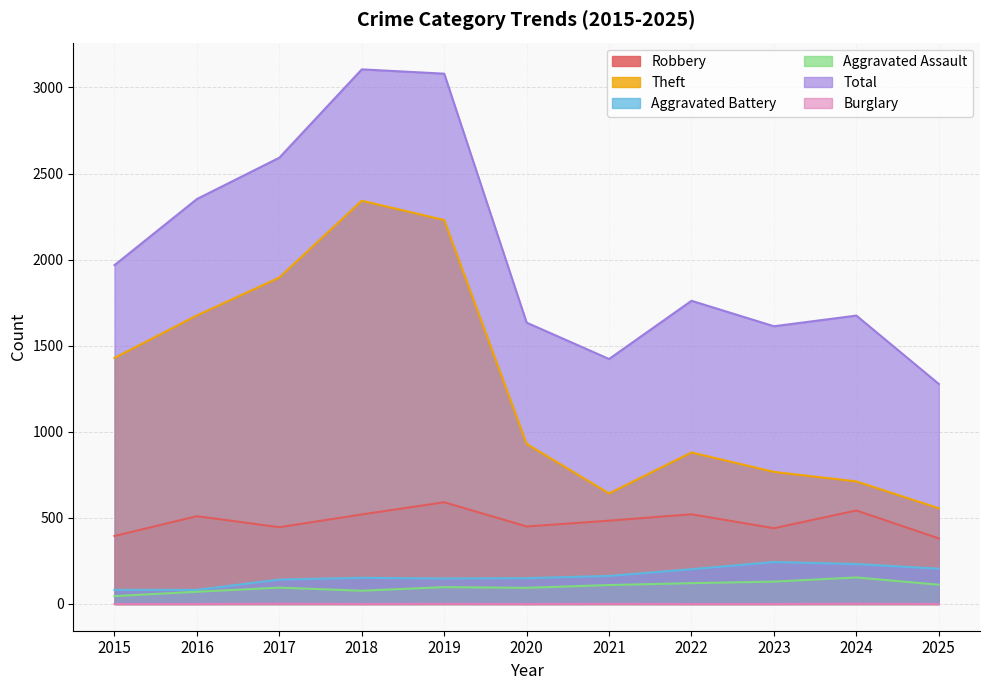

How many interior local peaks does the Aggravated Assault series have?

3